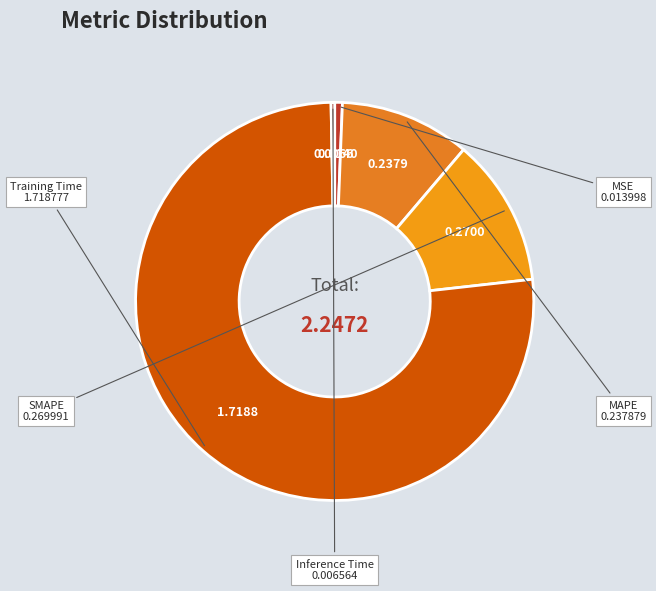

Combined, do Inference Time and MAPE account for over 50%?

No